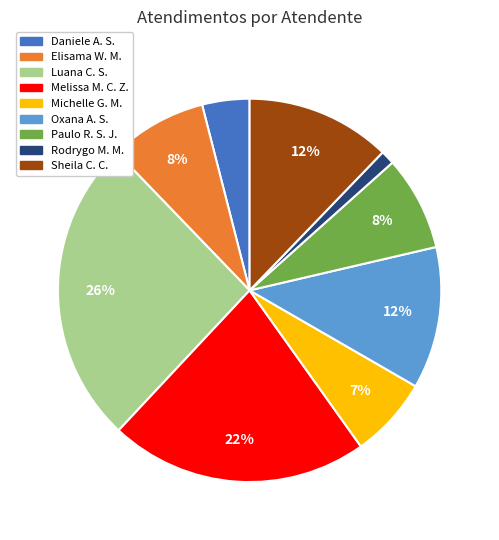

To the nearest percent, what is the average slice percentage?

11%